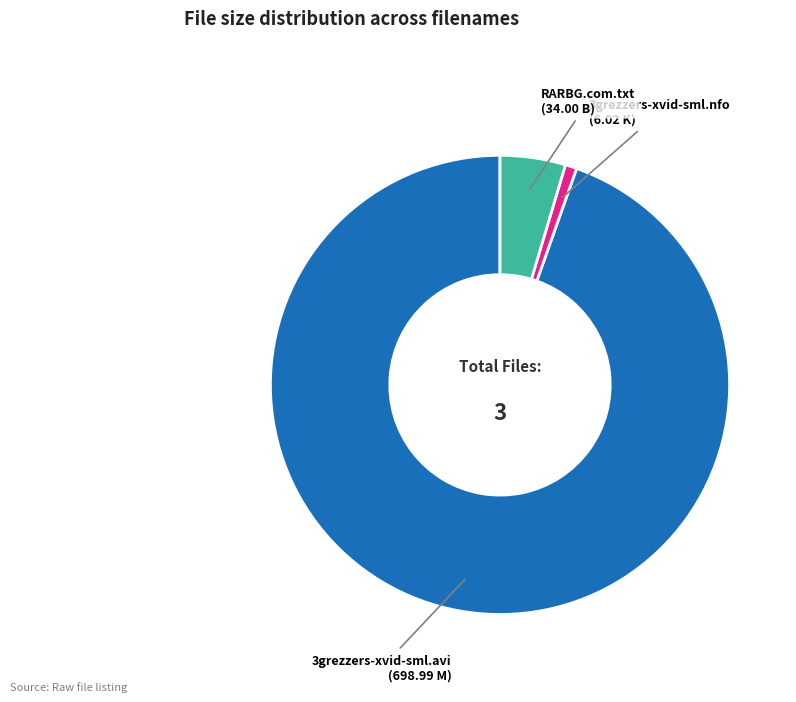

Does any single category account for the majority?

Yes